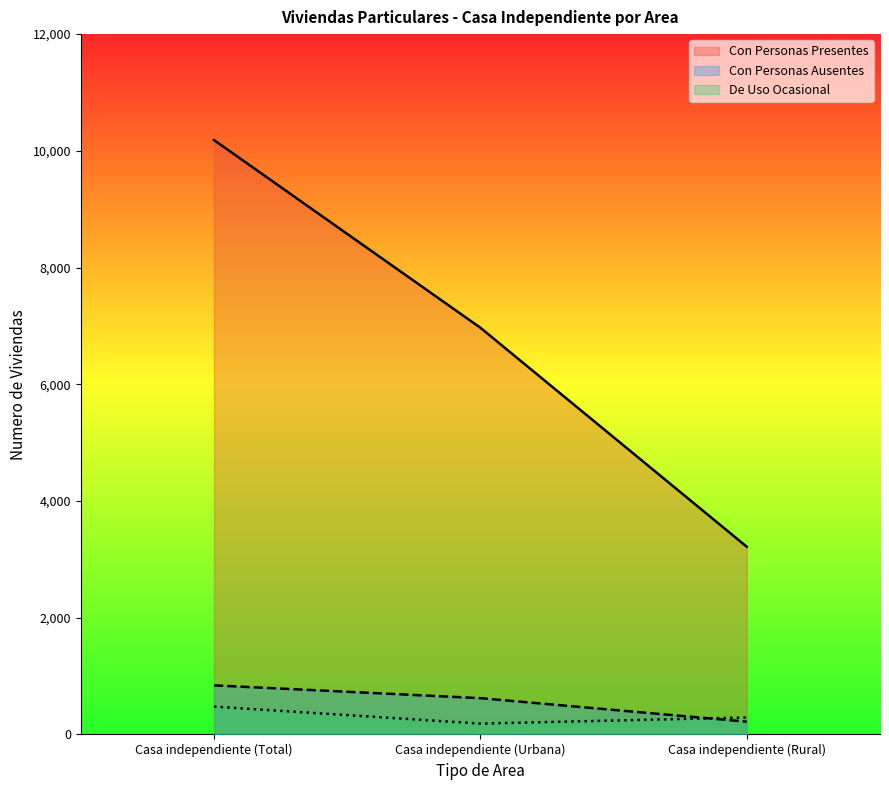

Is it true that De Uso Ocasional equals 169 at Casa independiente (Rural)?

False